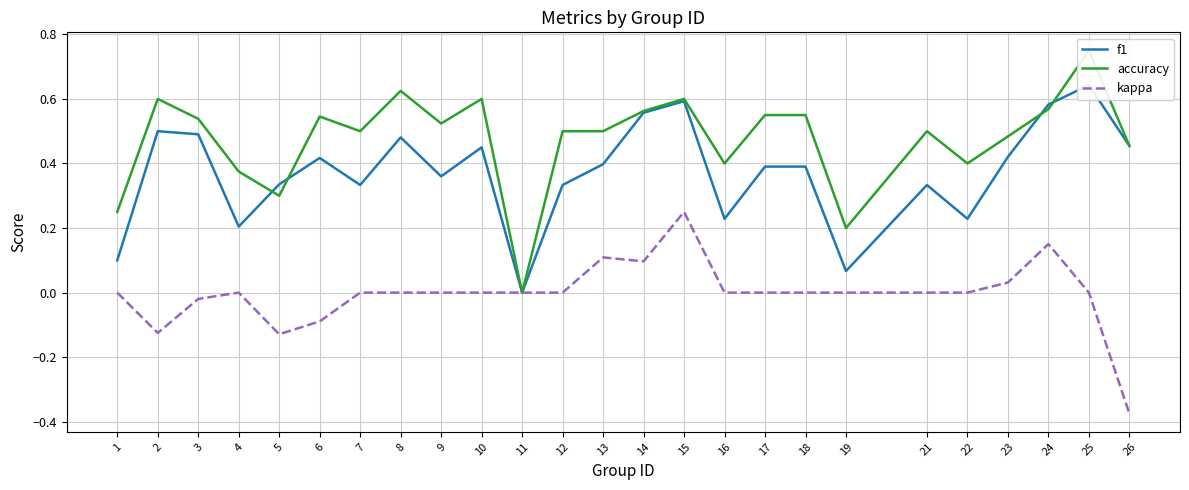

At which label is f1 closest to 0?

11